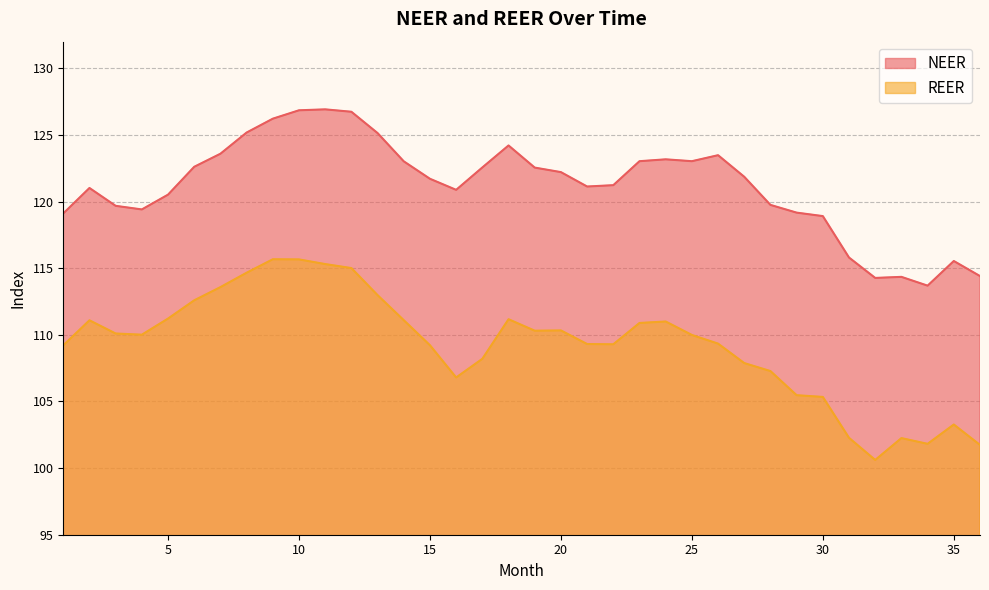

Which series changed the most between 8 and 23?

REER